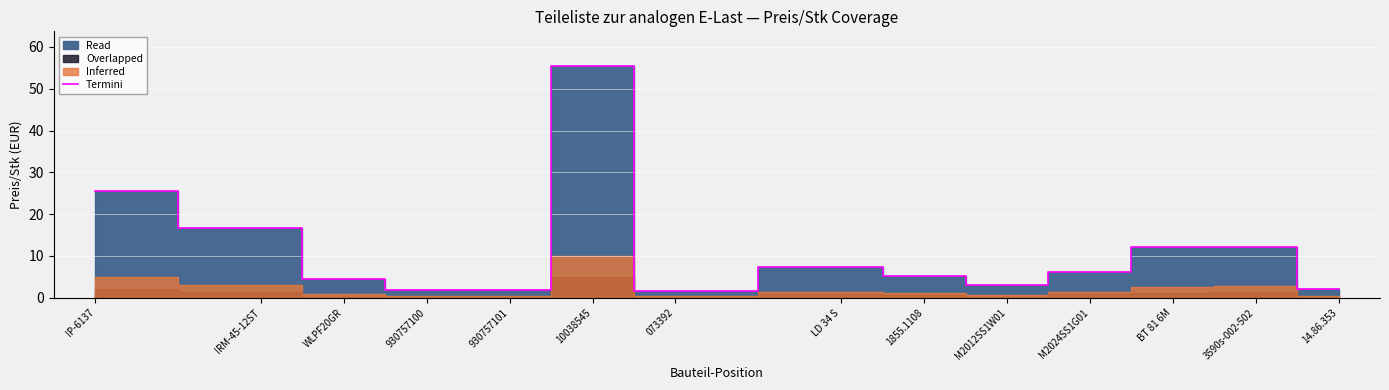

At which label is the value closest to 28?

IP-6137